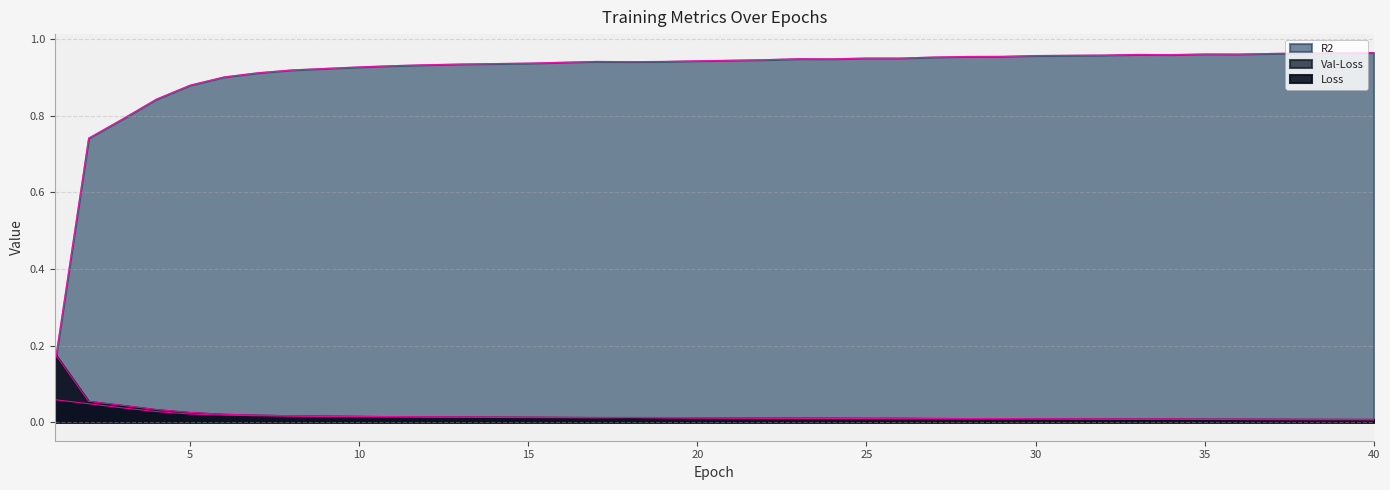

In Loss, how many points are higher than both neighbors (excluding endpoints)?

1